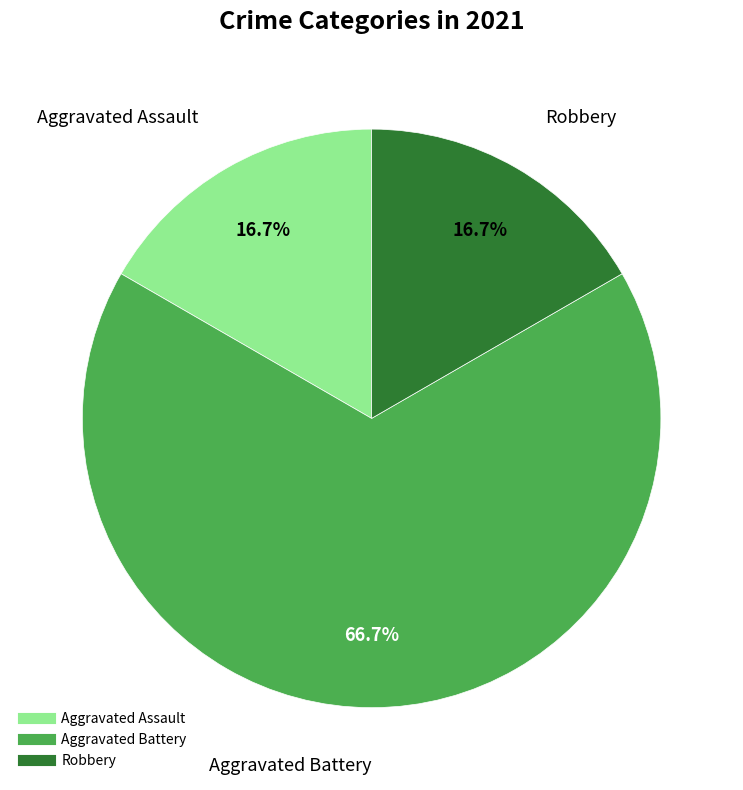

Between Aggravated Battery and Aggravated Assault, which is larger?

Aggravated Battery